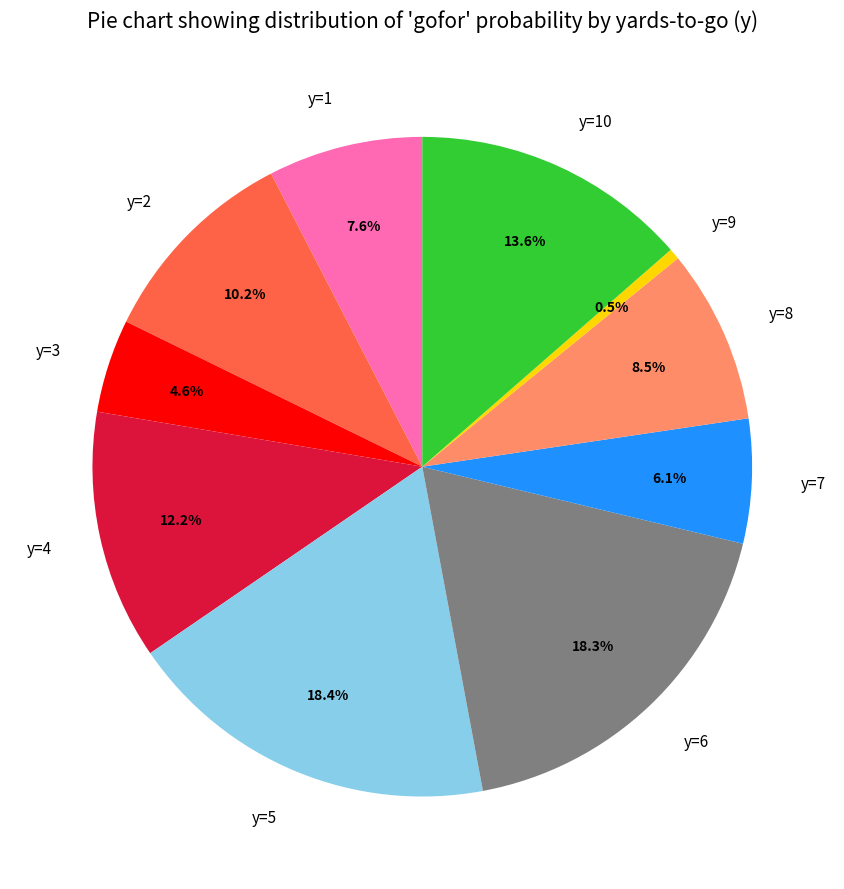

Between y=4 and y=10, which is larger?

y=10